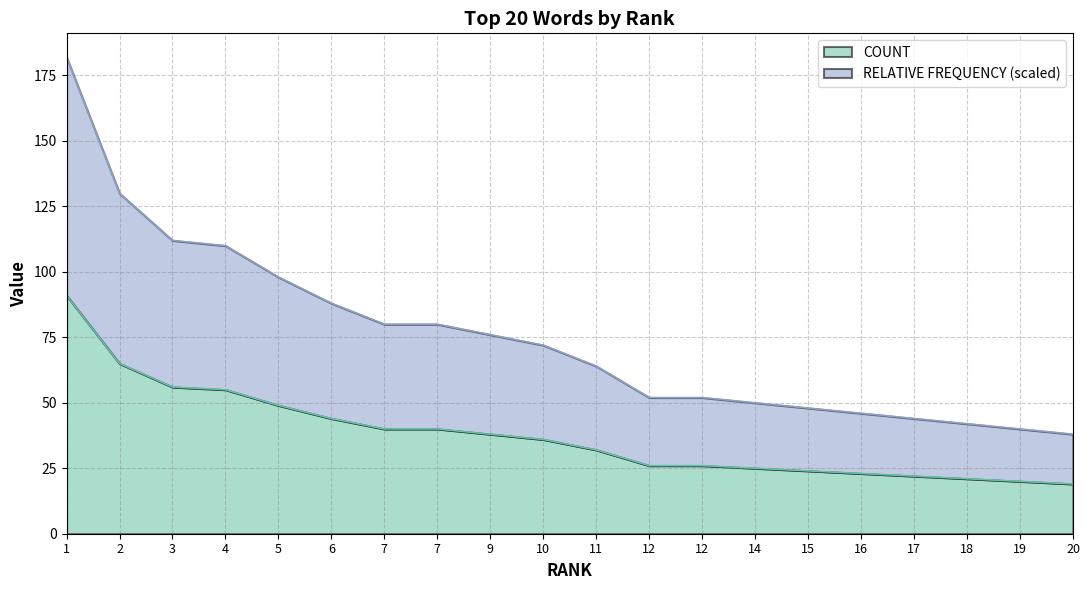

The value of RELATIVE FREQUENCY at 11 is 111.5. True or false?

False